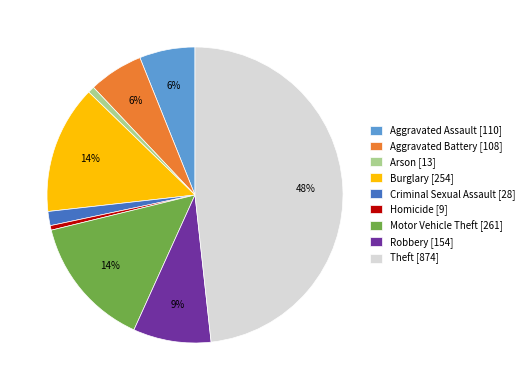

True or false: Burglary [254] accounts for 14% of the total.

True